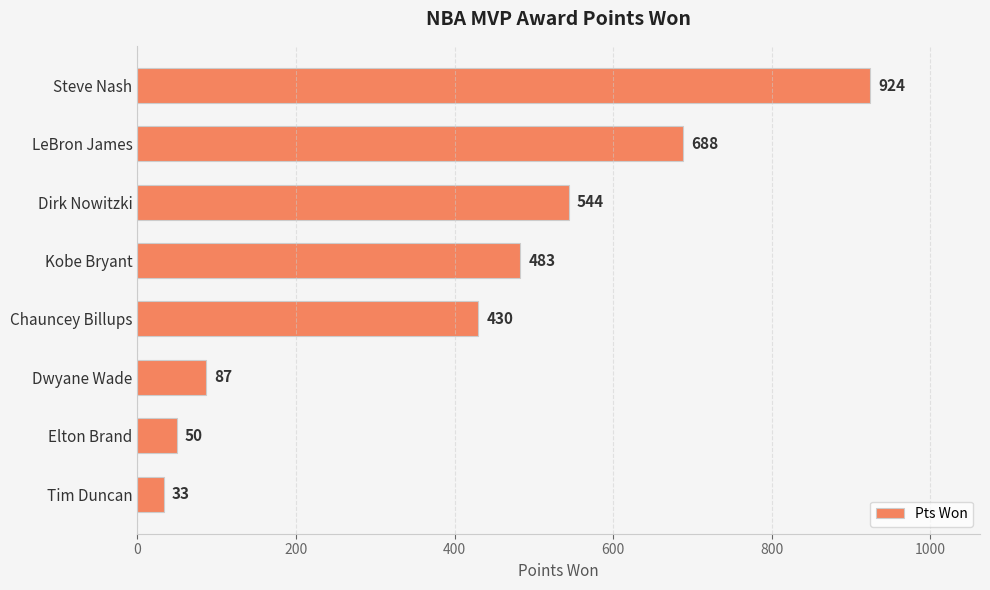

What is the label of the 7th bar from the top?

Elton Brand